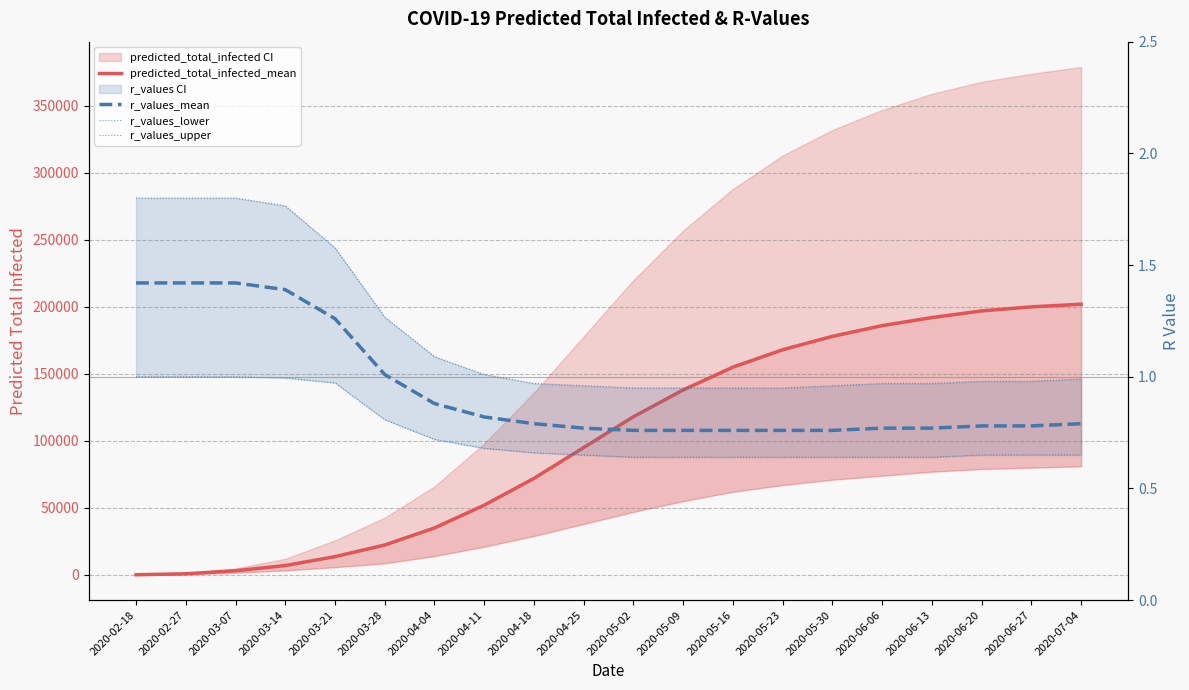

Is it true that predicted_total_infected_mean equals 56724.5 at 2020-06-13?

False